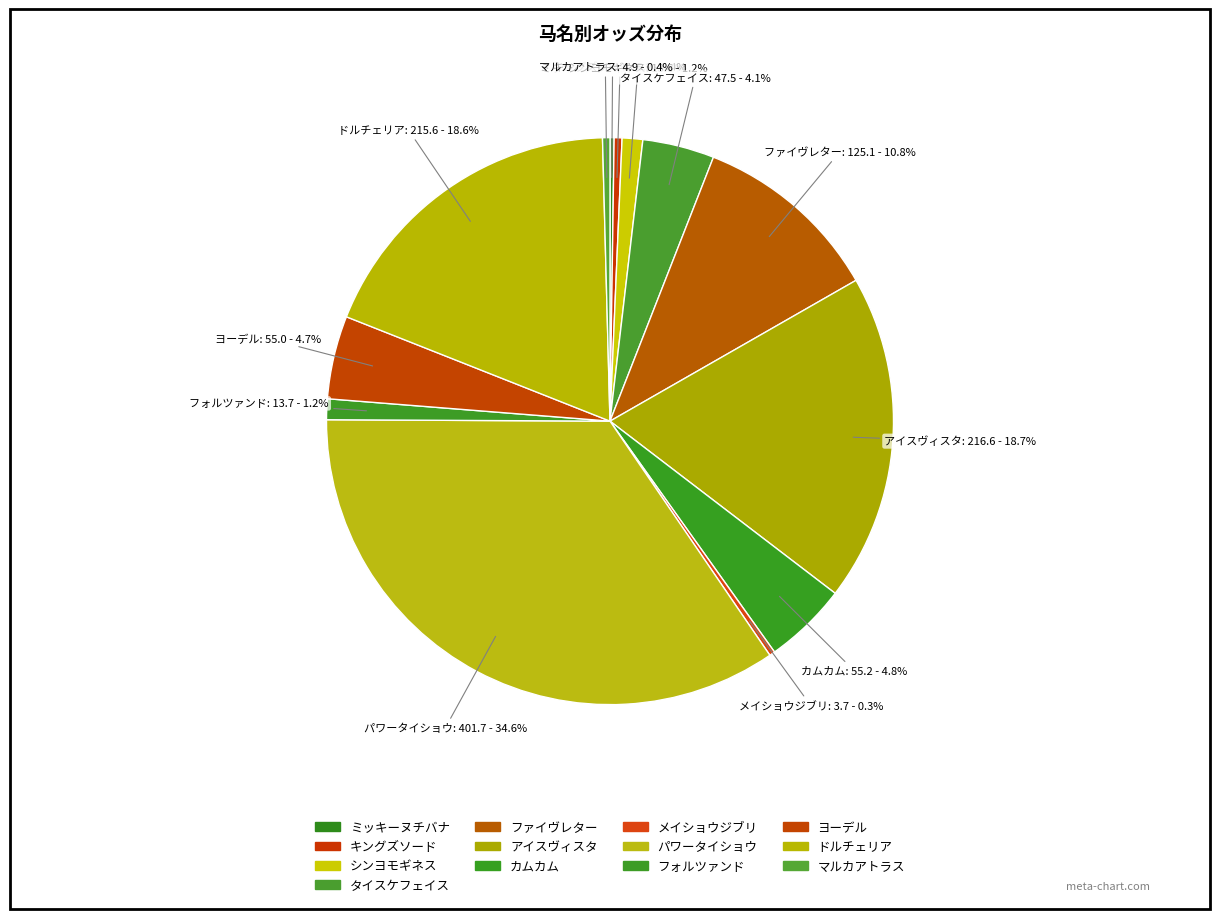

Approximately how many times larger is the value at カムカム compared to ドルチェリア?

0.3